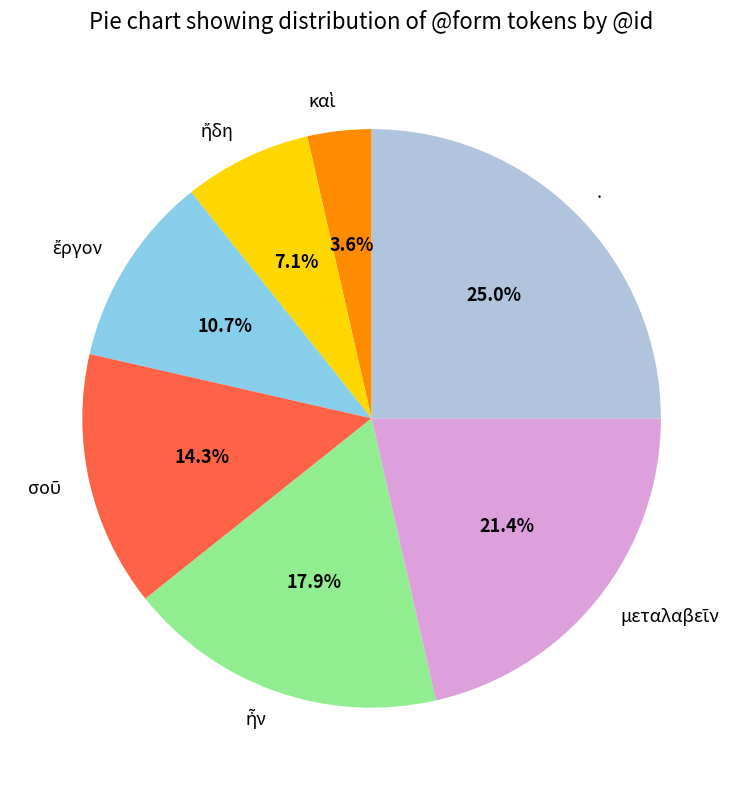

Does any single category account for the majority?

No